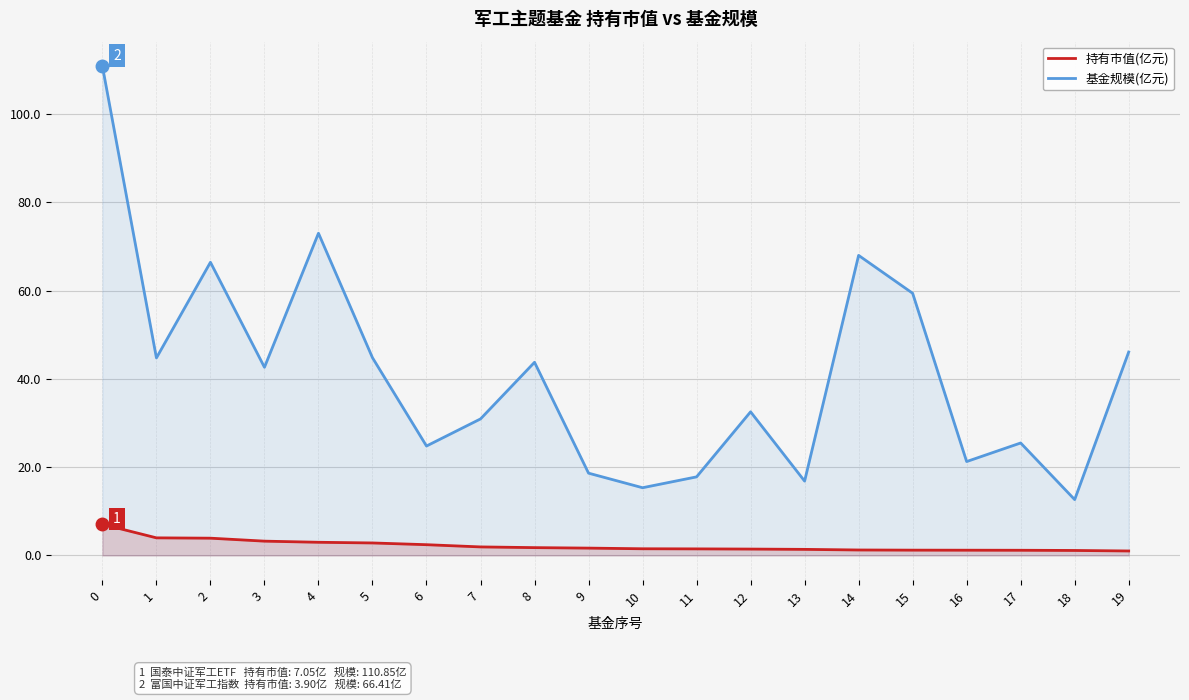

Is the value of 持有市值(亿元) at 17 greater than the value of 基金规模(亿元) at 11?

No